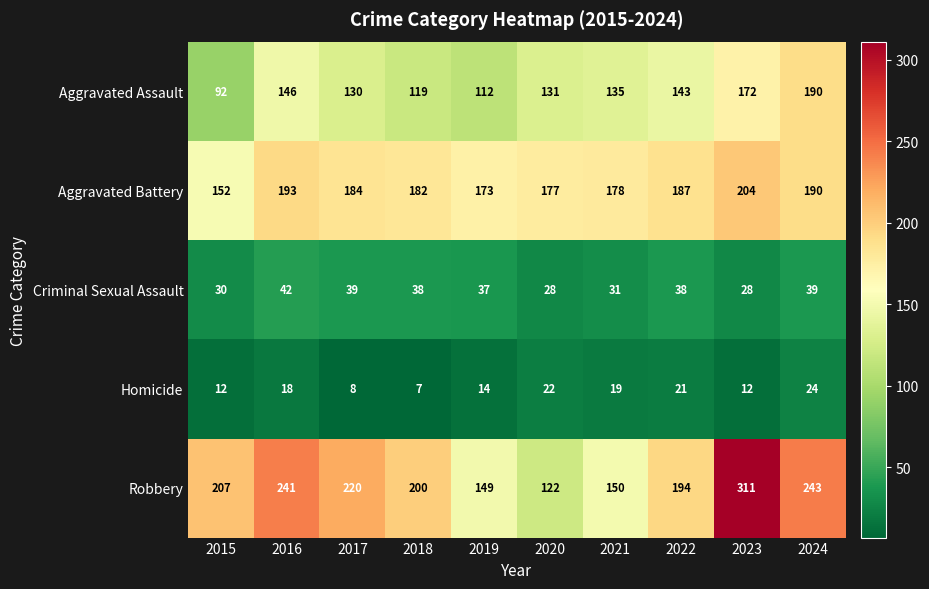

At which category does the chart reach its minimum across all series?

2018